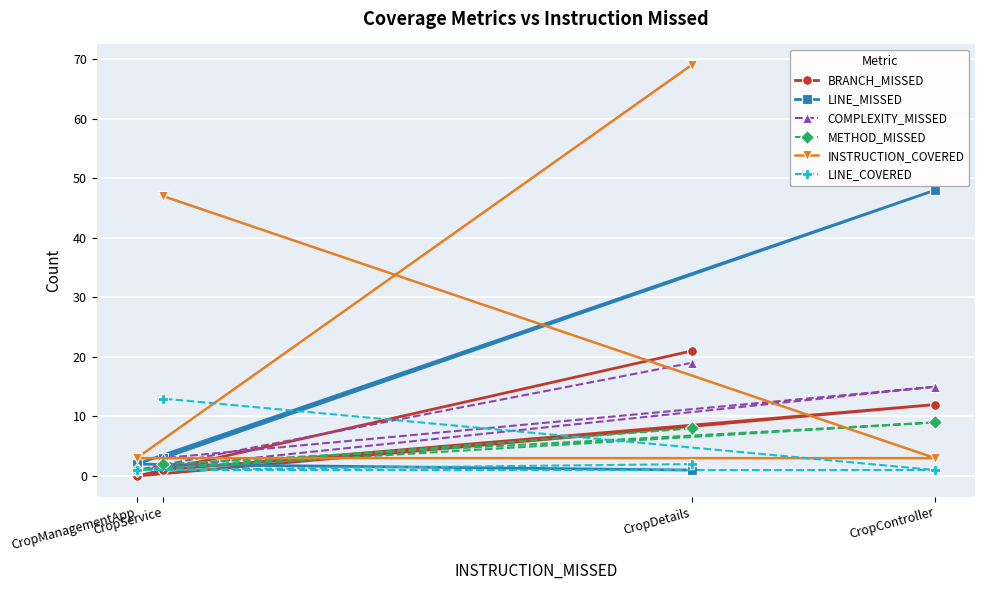

Between CropManagementApp and CropDetails, which is larger?

CropDetails